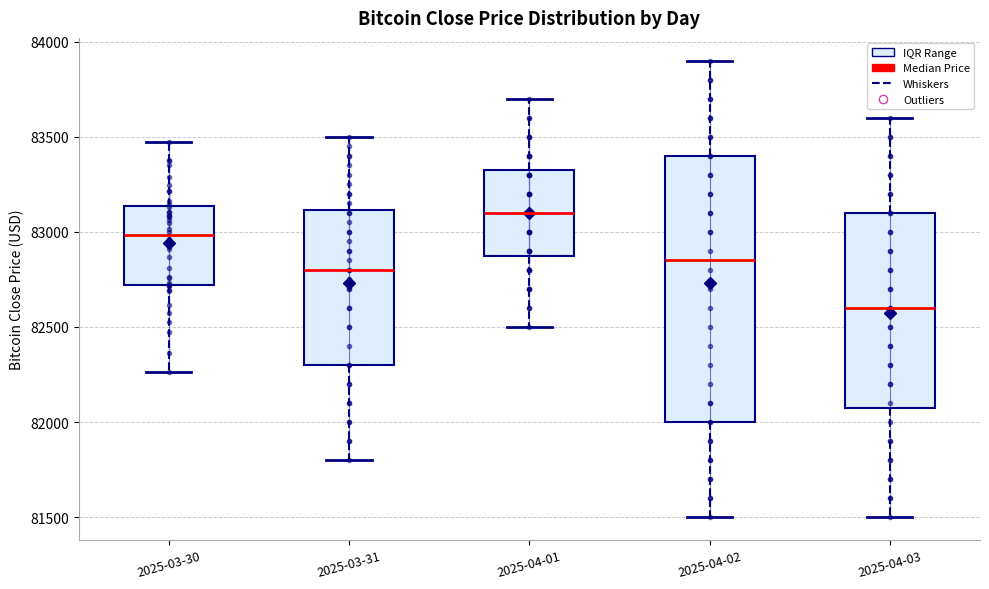

Reading left to right, read every box against the y-axis: the position of its median line, the range the box covers, and the ends of its whiskers. The values are not printed on the chart, so give them approximately, as read against the axis.

2025-03-30: median 83000, box 82700 to 83150, whiskers 82250 to 83450
2025-03-31: median 82800, box 82300 to 83100, whiskers 81800 to 83500
2025-04-01: median 83100, box 82900 to 83350, whiskers 82500 to 83700
2025-04-02: median 82850, box 82000 to 83400, whiskers 81500 to 83900
2025-04-03: median 82600, box 82100 to 83100, whiskers 81500 to 83600